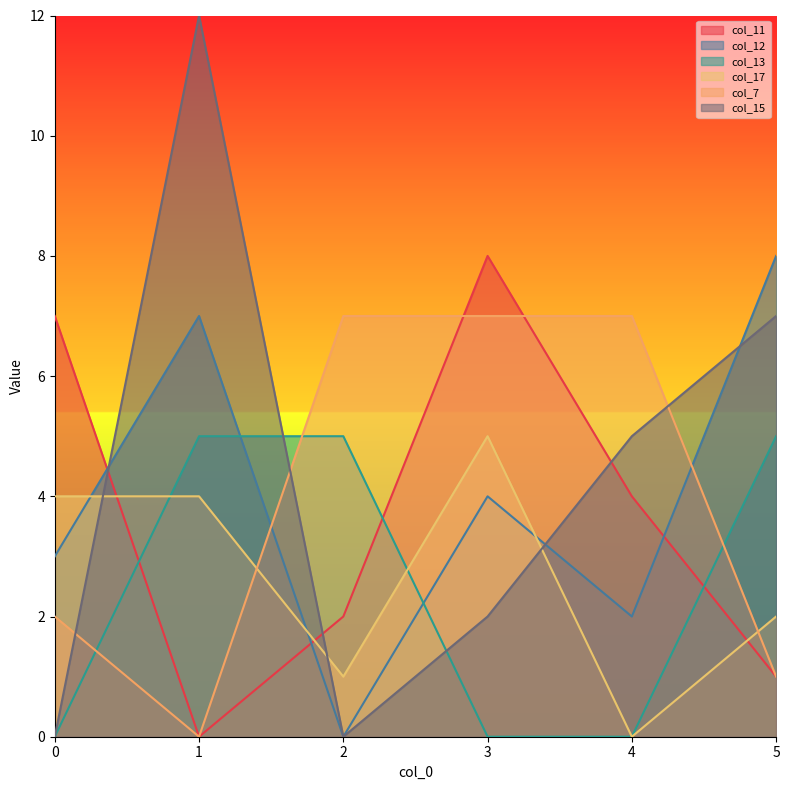

True or false: col_15 has a value of 2 at 5.

False